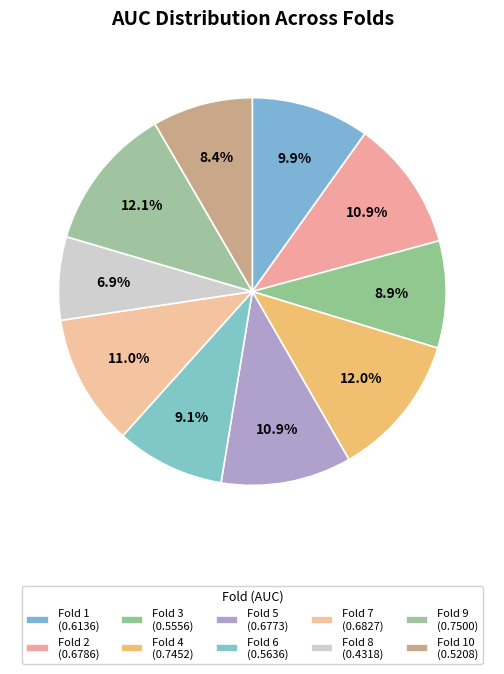

How many slices are in this pie chart?

10